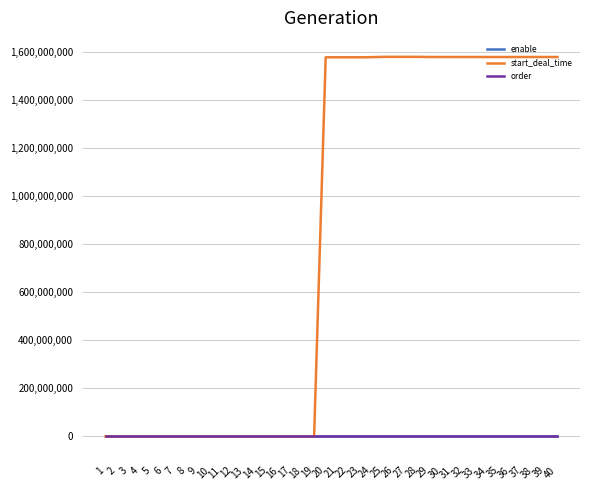

Which series has the widest spread of values?

start_deal_time